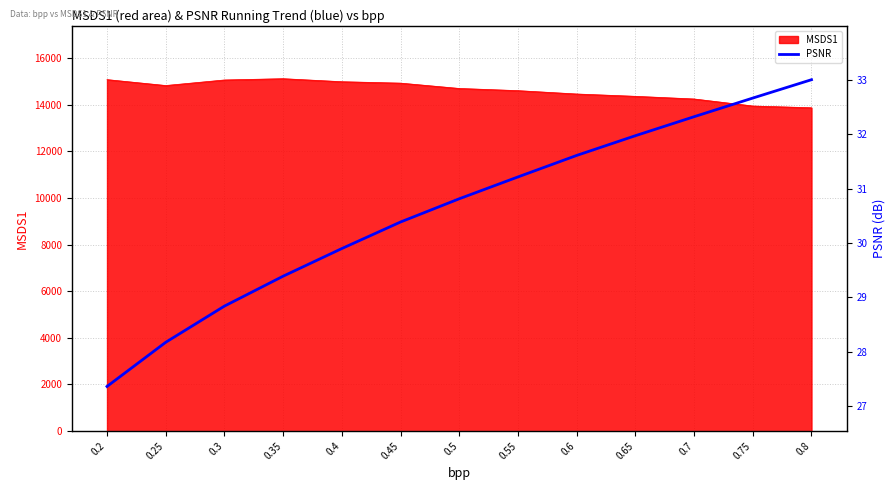

The value of MSDS1 at 0.25 is 14820.4. True or false?

True